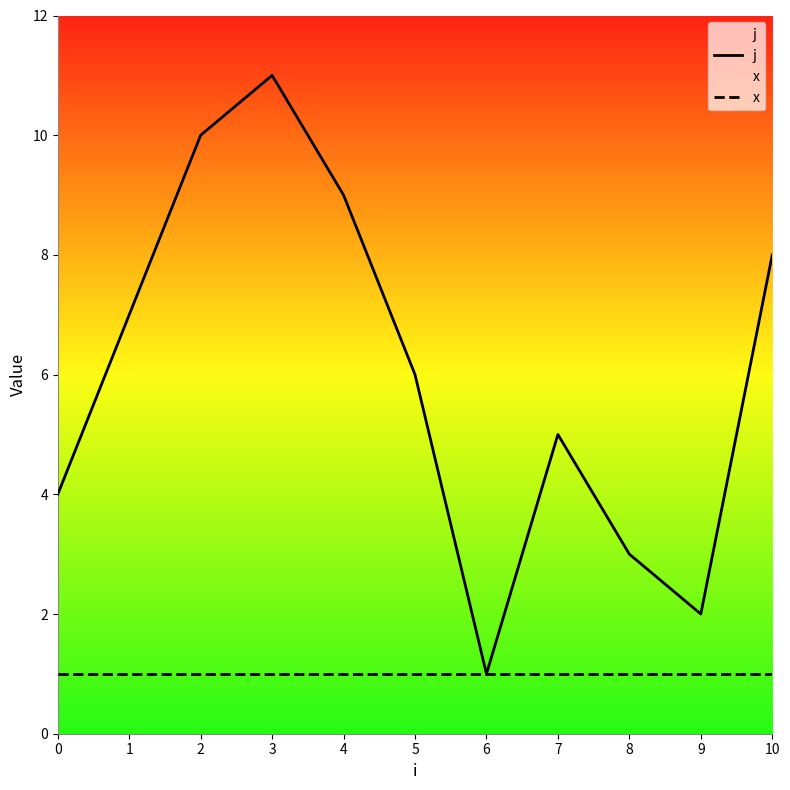

What is the difference between the highest and lowest values at 7?

4